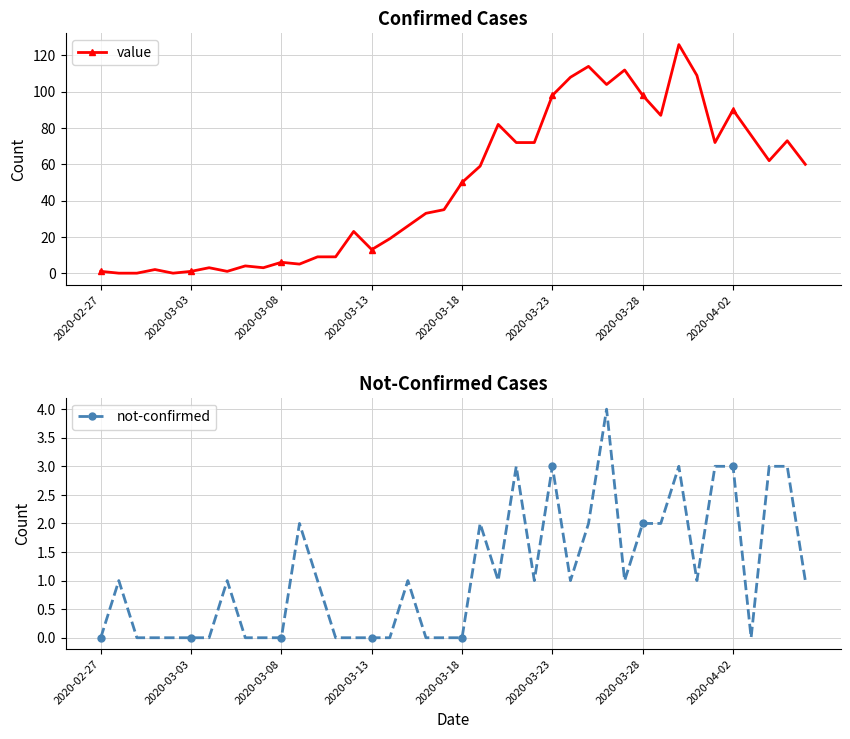

What are all the series names shown in the legend?

value, not-confirmed